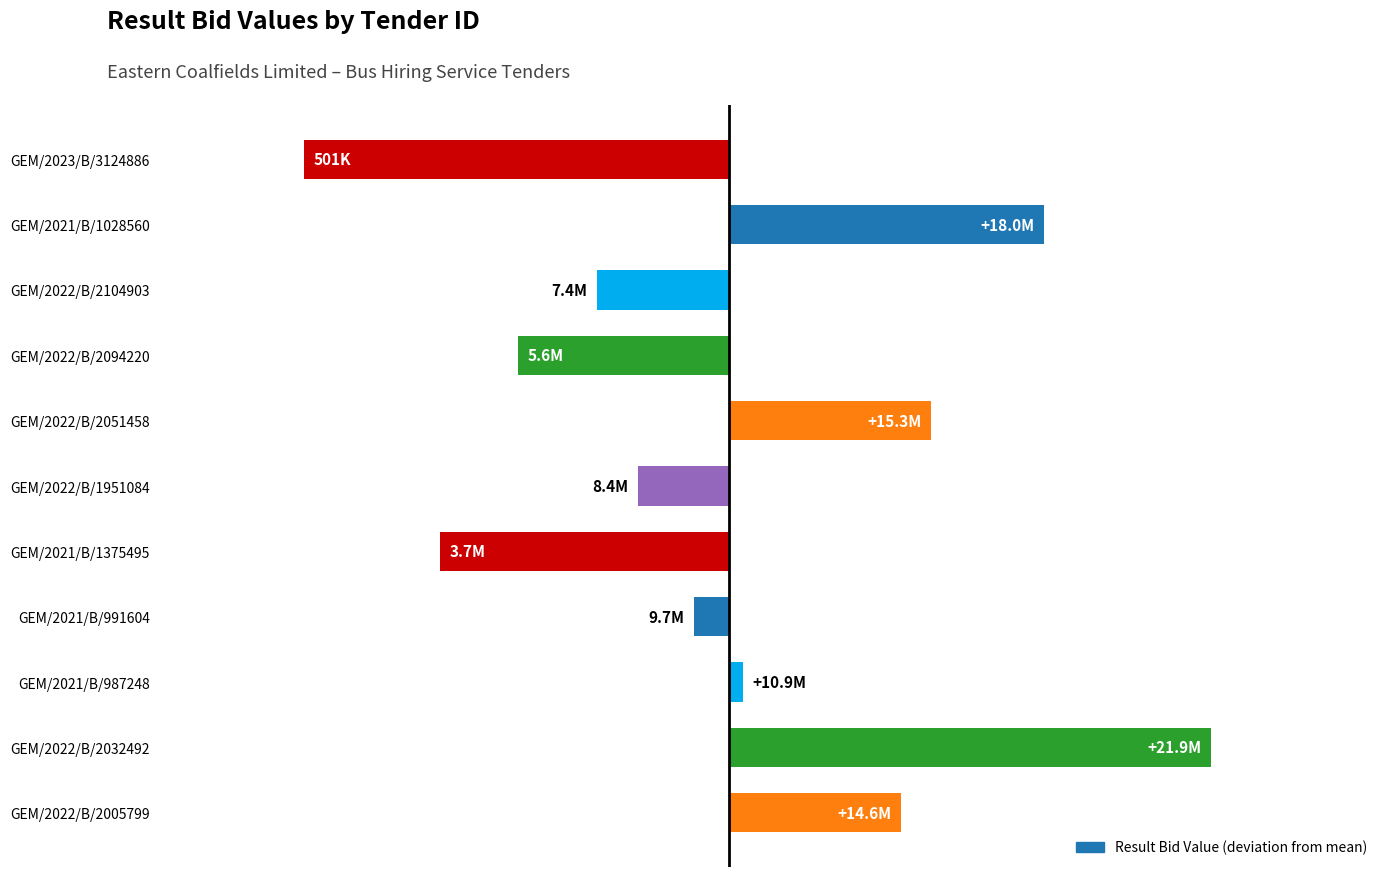

How many data points does each series have?

11